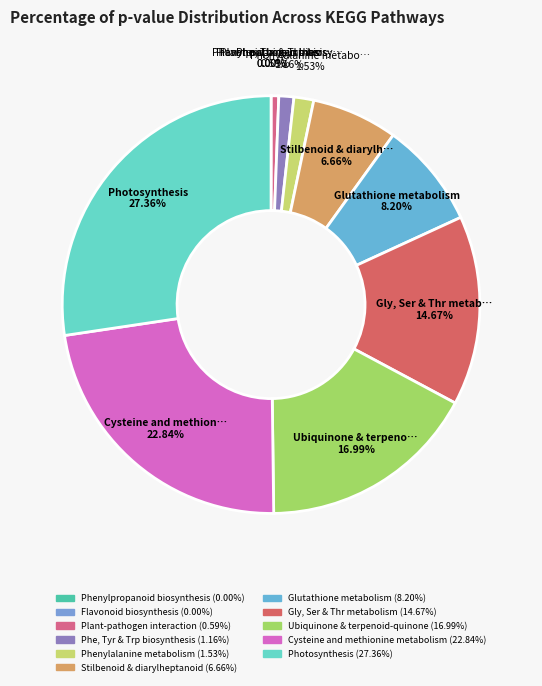

How many segments does this pie chart have?

11